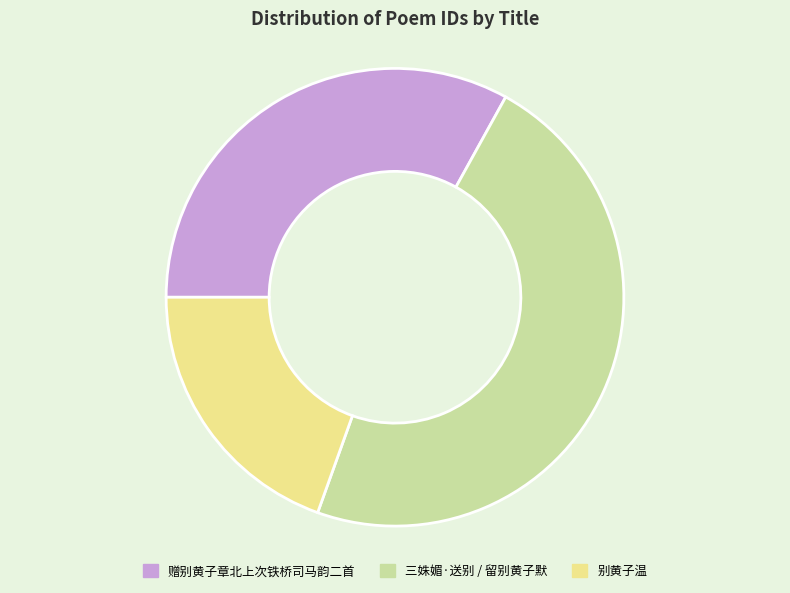

Rank the categories by value from highest to lowest.

三姝媚·送别 / 留别黄子默, 赠别黄子章北上次铁桥司马韵二首, 别黄子温